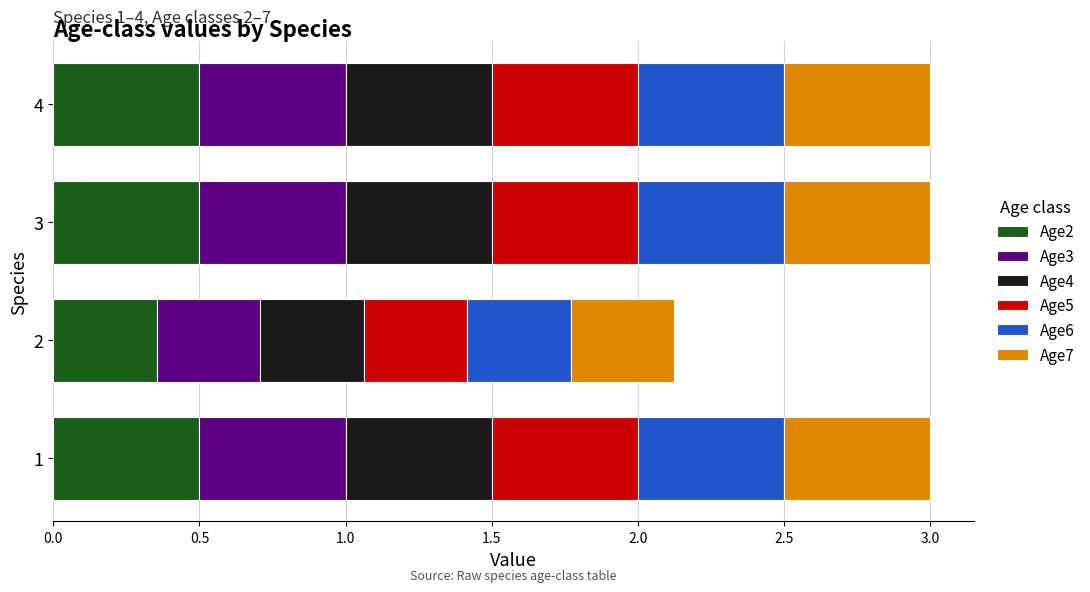

How many series are shown in this chart?

6